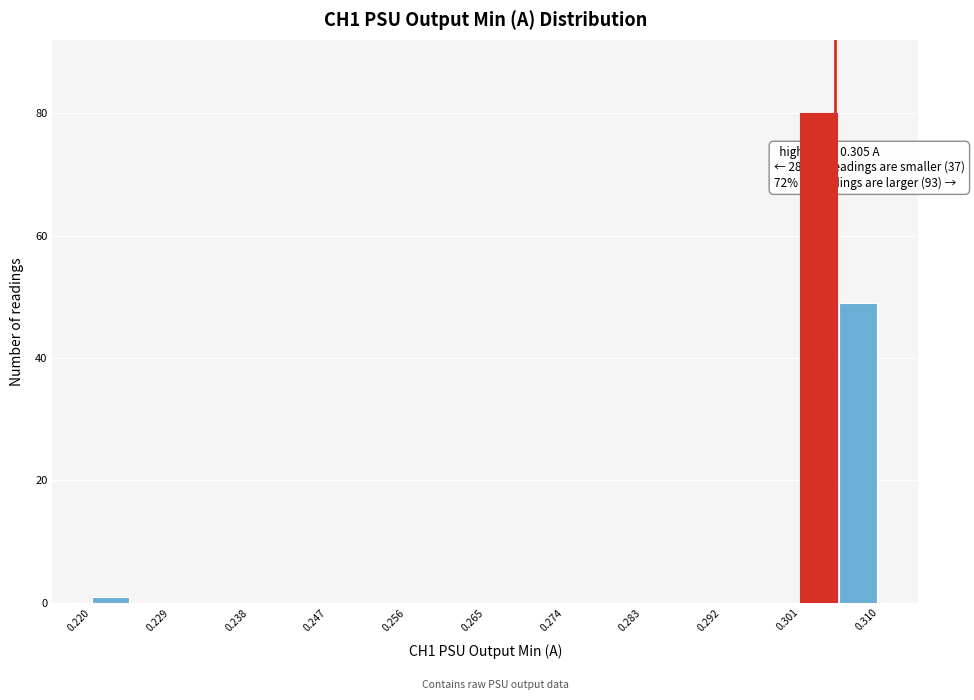

Which range on the x-axis has the tallest bar?

0.301 to 0.306